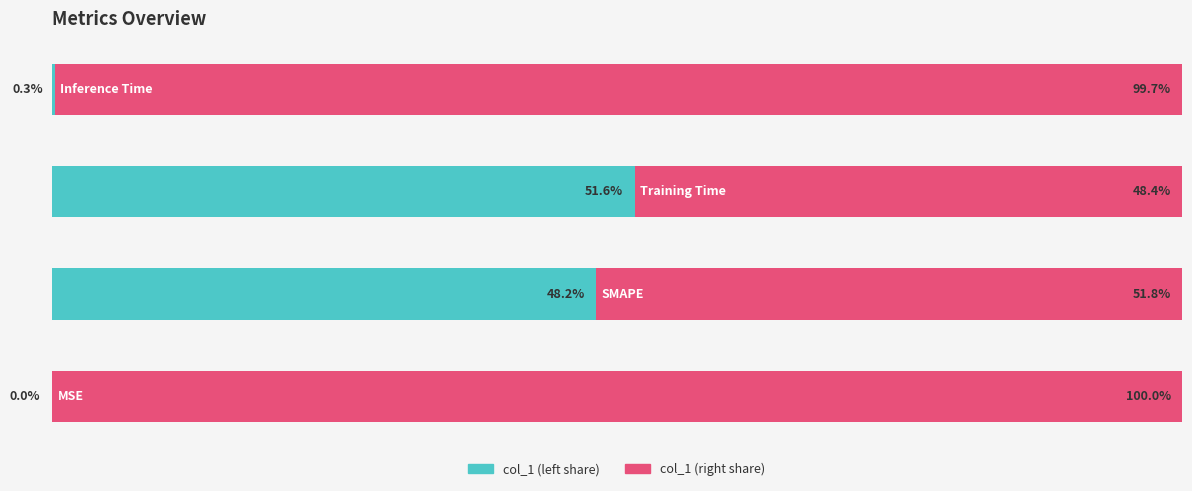

What are all the series names shown in the legend?

col_1 (left share), col_1 (right share)